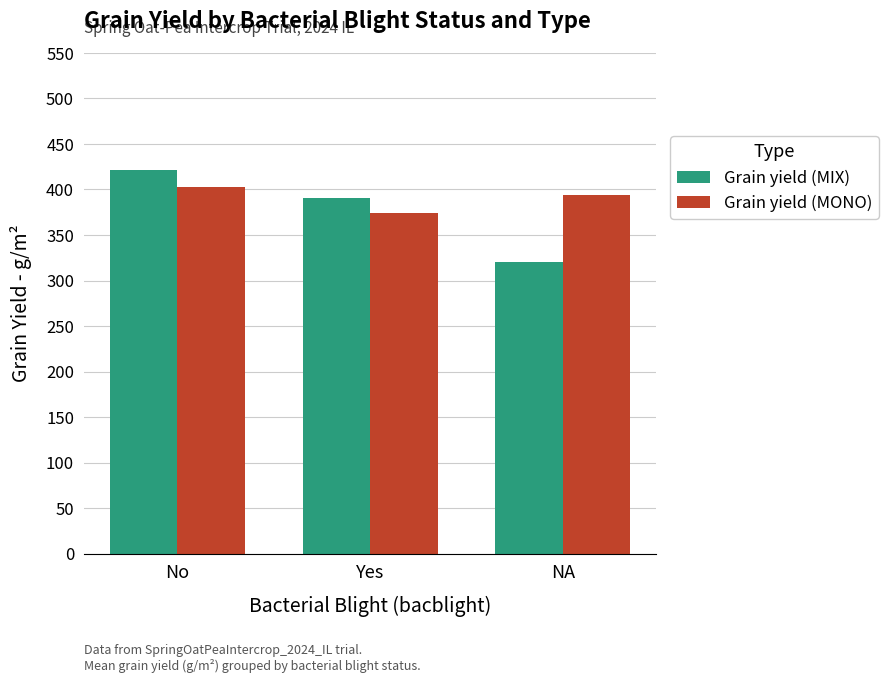

Which category has the lowest value in the Grain yield (MIX) series?

NA